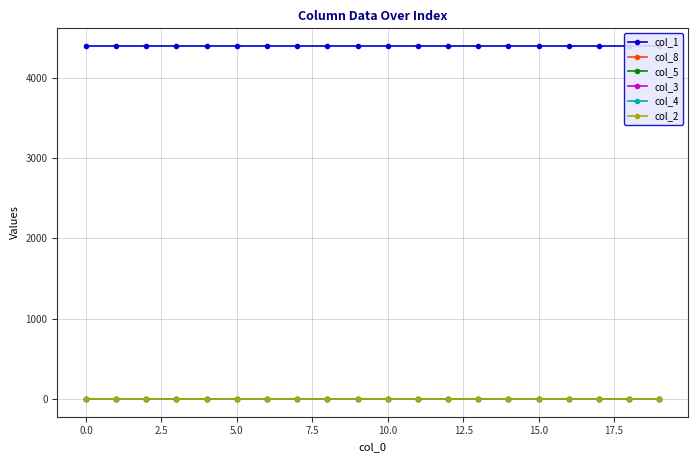

What are all the series names shown in the legend?

col_1, col_8, col_5, col_3, col_4, col_2